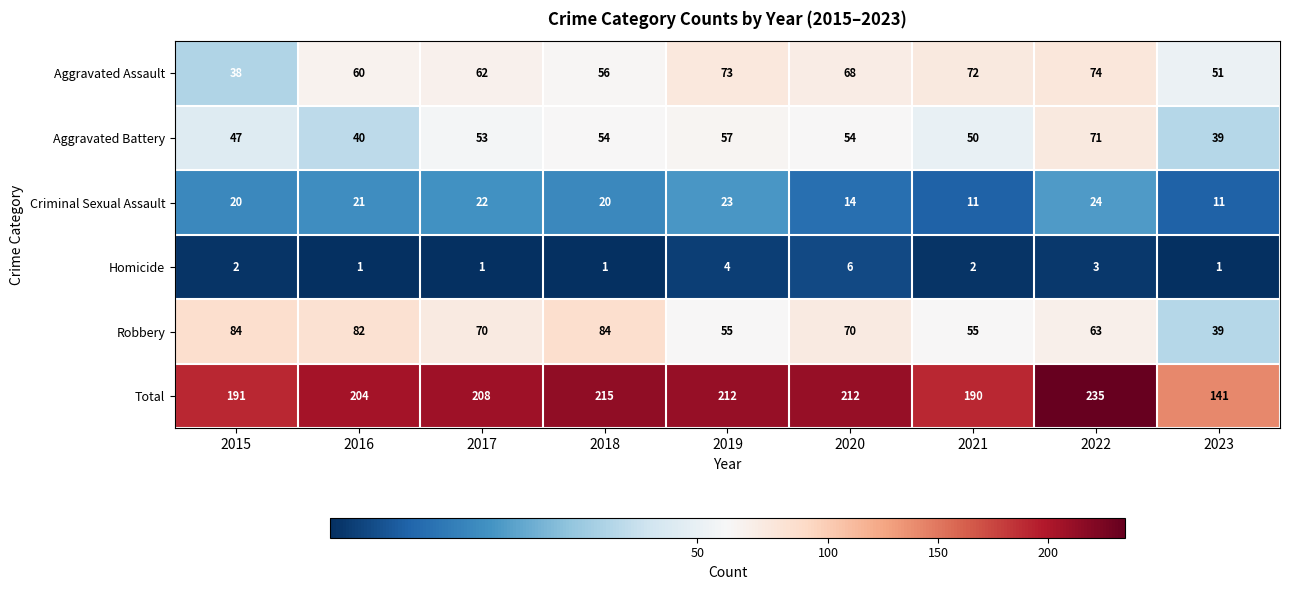

What is the smallest value displayed?

1